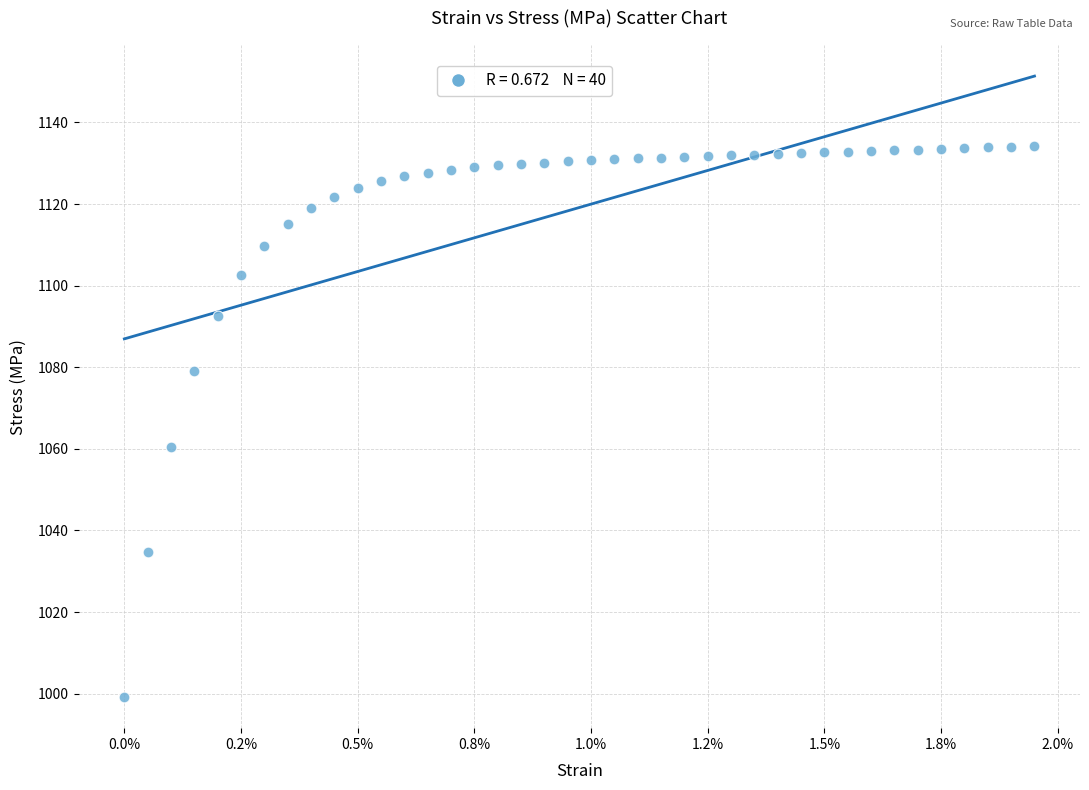

What Y value in the scatter plot is closest to 1066?

1060.3